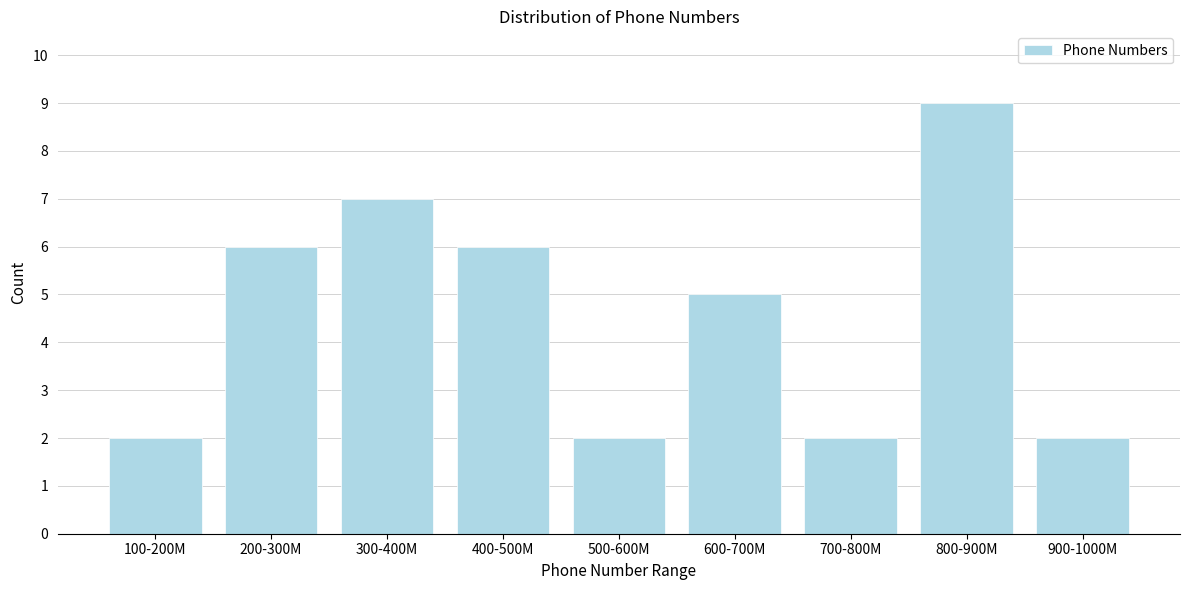

Reading right to left, what are all the values shown in this chart?

2	9	2	5	2	6	7	6	2